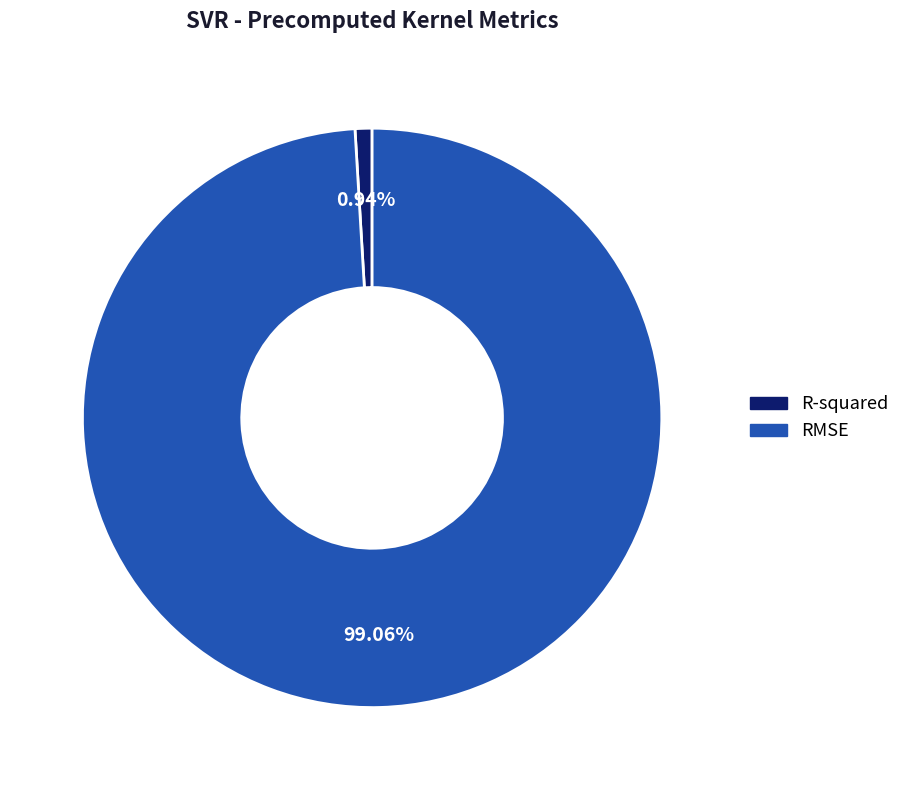

How many slices are in this pie chart?

2